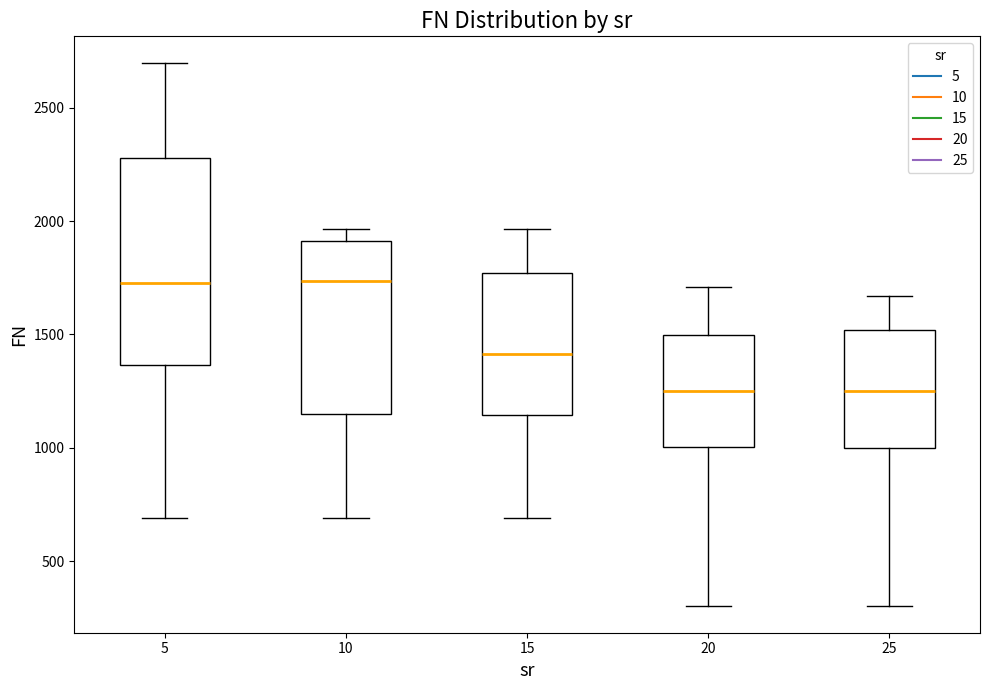

Comparing the boxes themselves (not the whiskers), which one is the tallest?

5